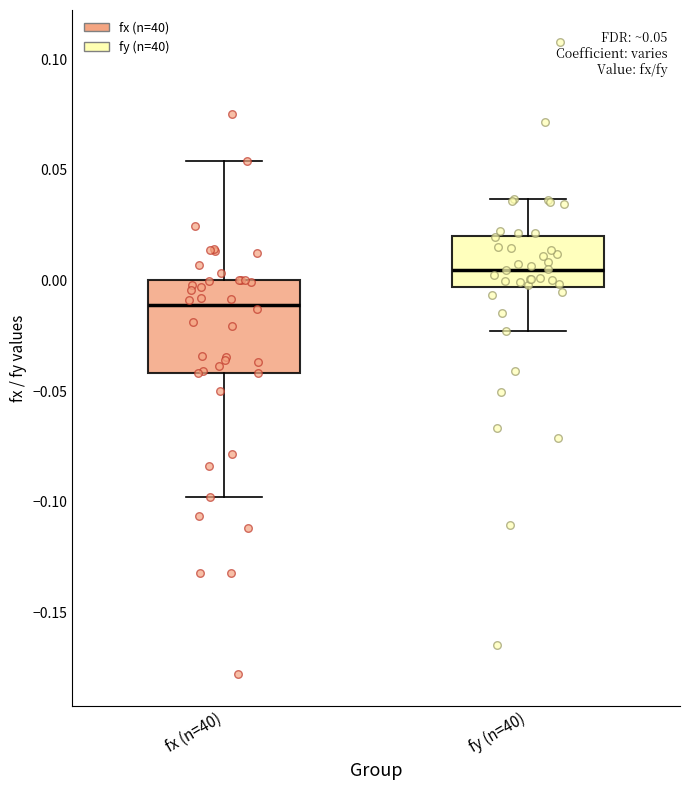

Which box is the tallest, from its lower edge to its upper edge?

fx (n=40)